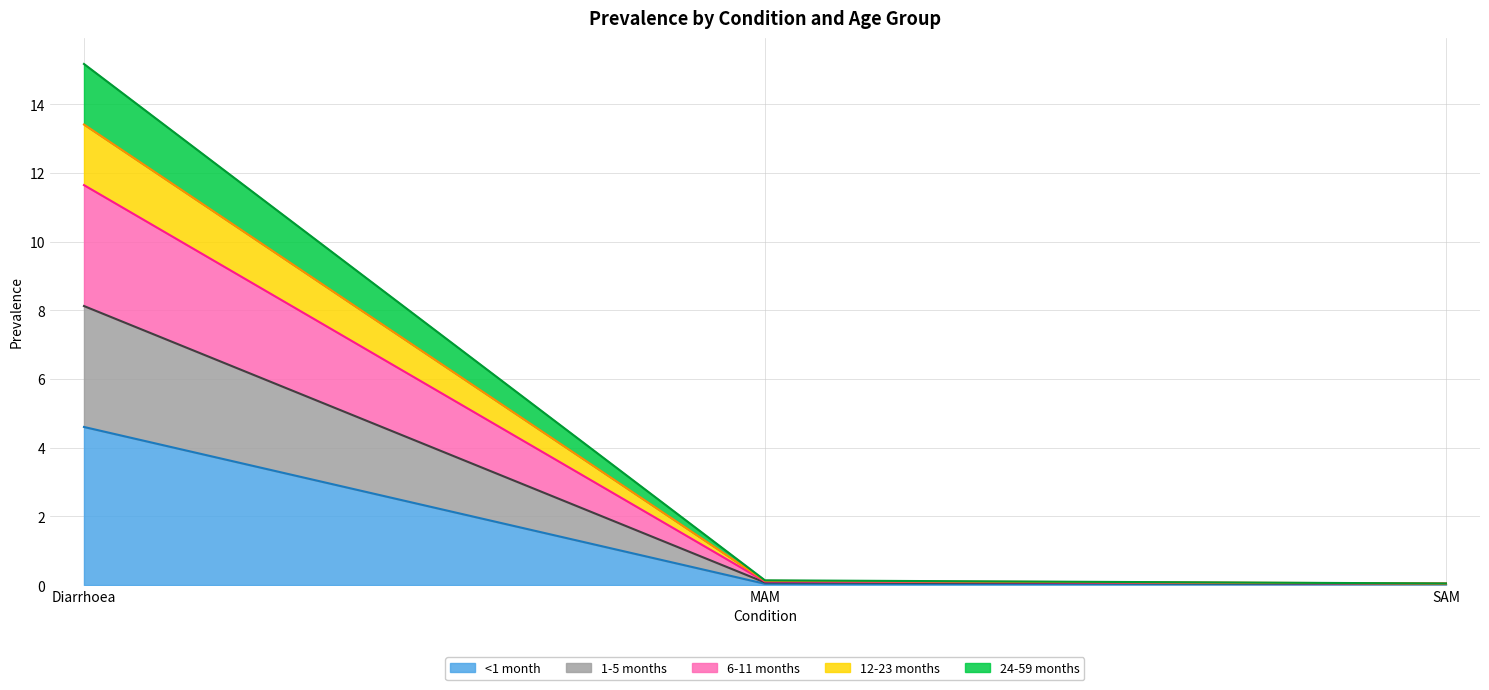

What is the difference between the maximum and minimum values in the <1 month series?

4.6